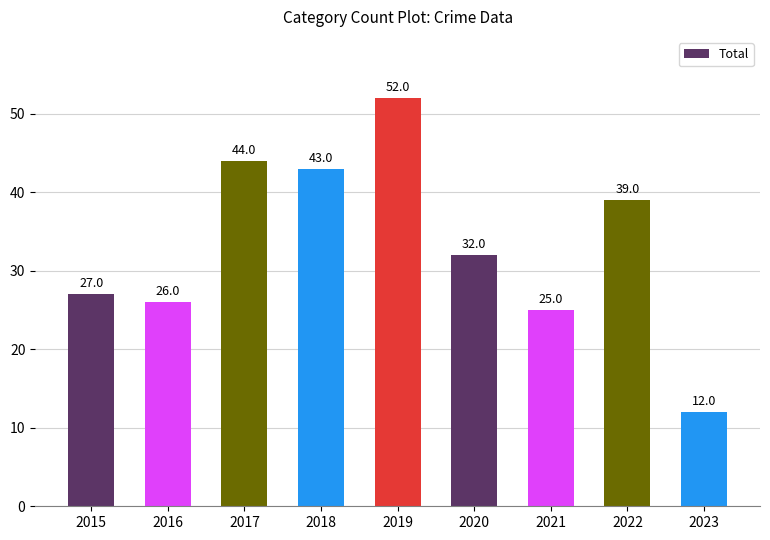

Which category has the lowest value across all series?

2023